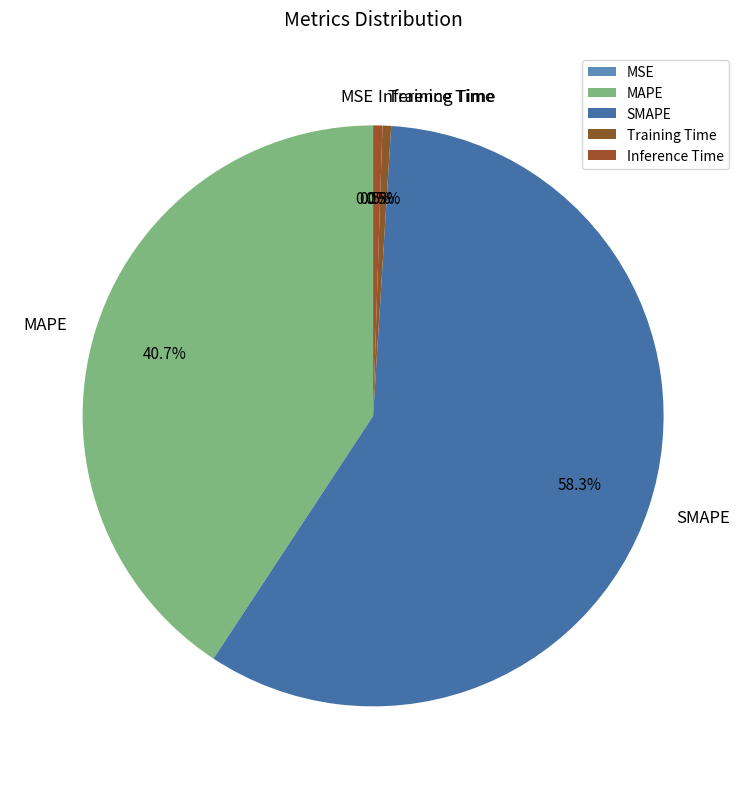

To the nearest percent, what is the average slice percentage?

20%